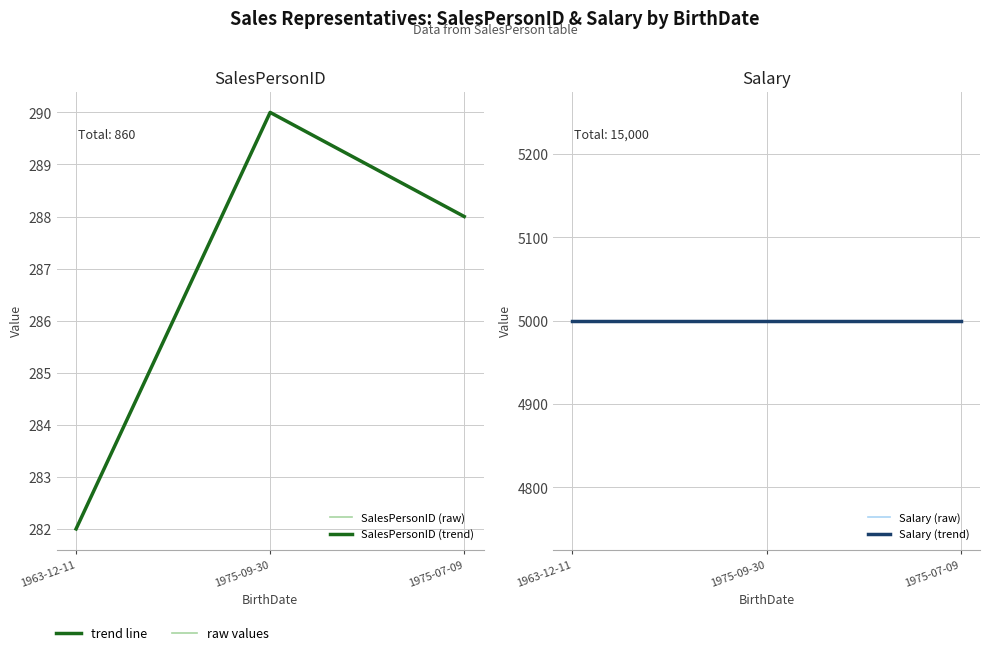

List the series in order of their peak value, lowest first.

SalesPersonID (raw), SalesPersonID (trend), Salary (raw), Salary (trend)